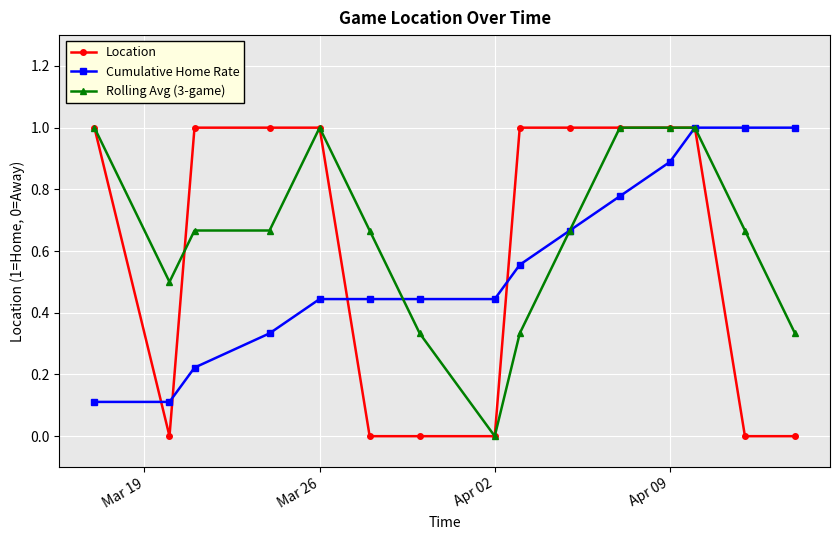

True or false: Rolling Avg (3-game) and Location cross at least once.

True